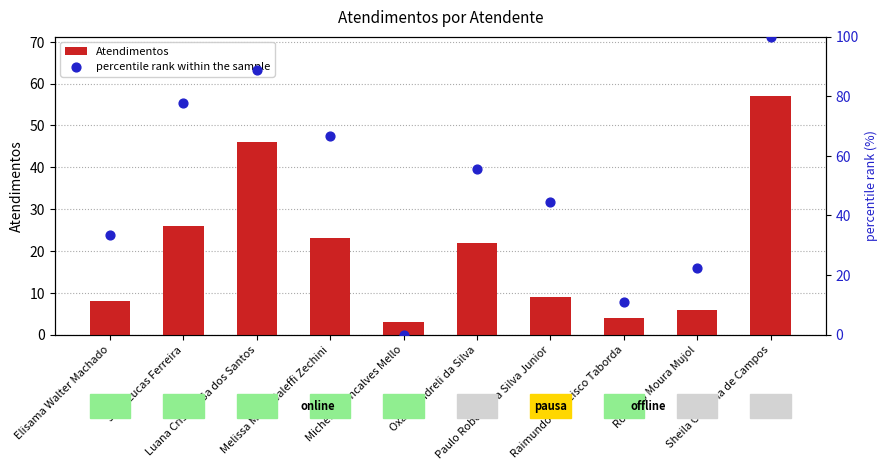

Which series has the largest total across all categories?

percentile rank within the sample